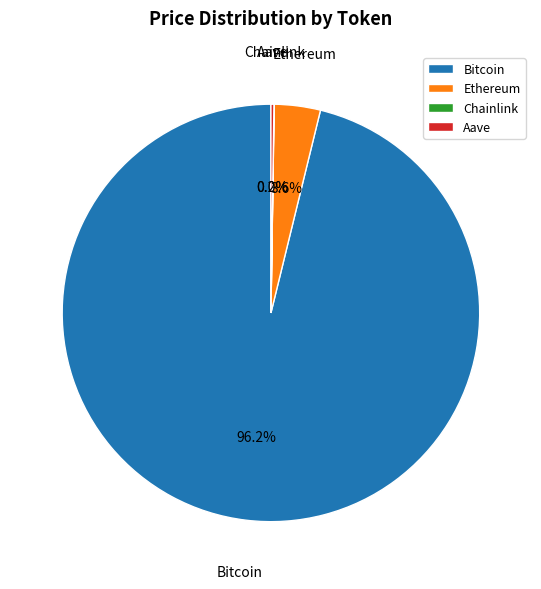

Combined, what portion of the pie is Bitcoin and Ethereum?

99.8%